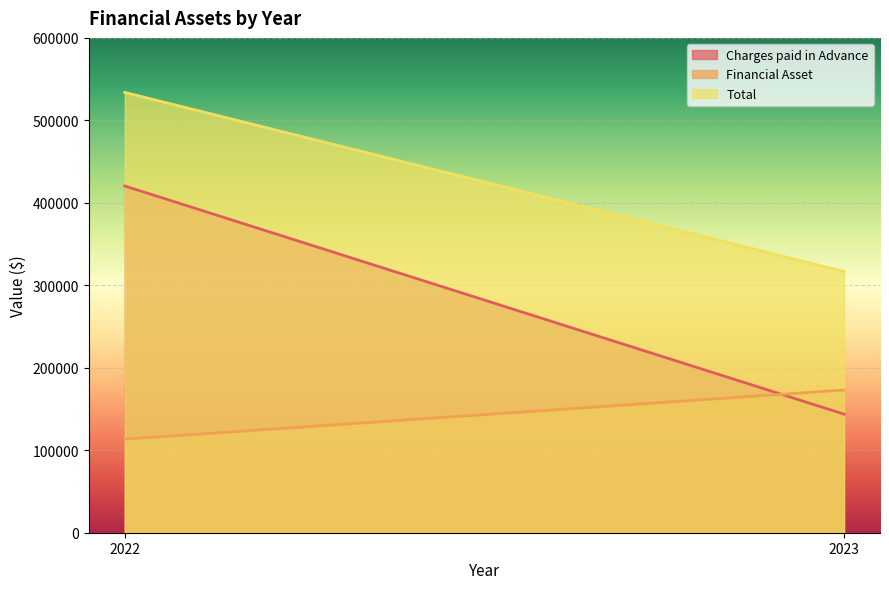

Reading right to left, transcribe all the data shown in this chart.

Charges paid in Advance: 2022=420436	2023=143788
Financial Asset: 2022=113432	2023=173008
Total: 2022=533868	2023=316796